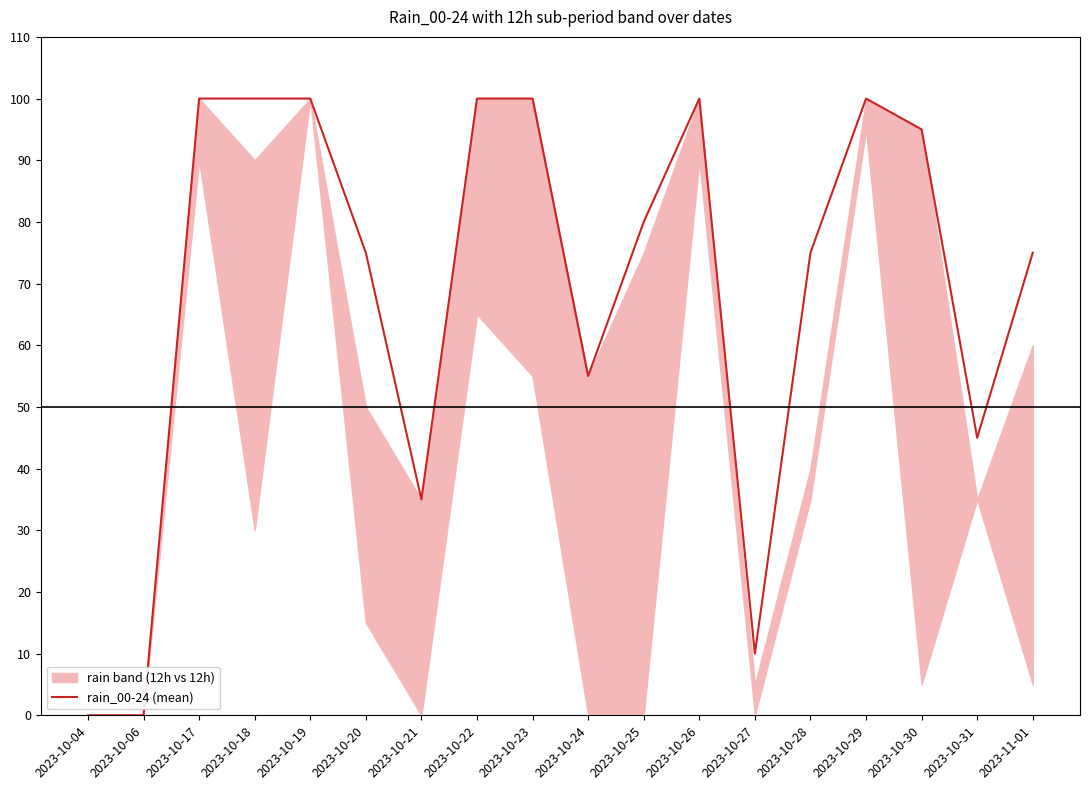

Reading right to left, what are all the values shown in this chart?

2023-11-01=75	2023-10-31=45	2023-10-30=95	2023-10-29=100	2023-10-28=75	2023-10-27=10	2023-10-26=100	2023-10-25=80	2023-10-24=55	2023-10-23=100	2023-10-22=100	2023-10-21=35	2023-10-20=75	2023-10-19=100	2023-10-18=100	2023-10-17=100	2023-10-06=0	2023-10-04=0